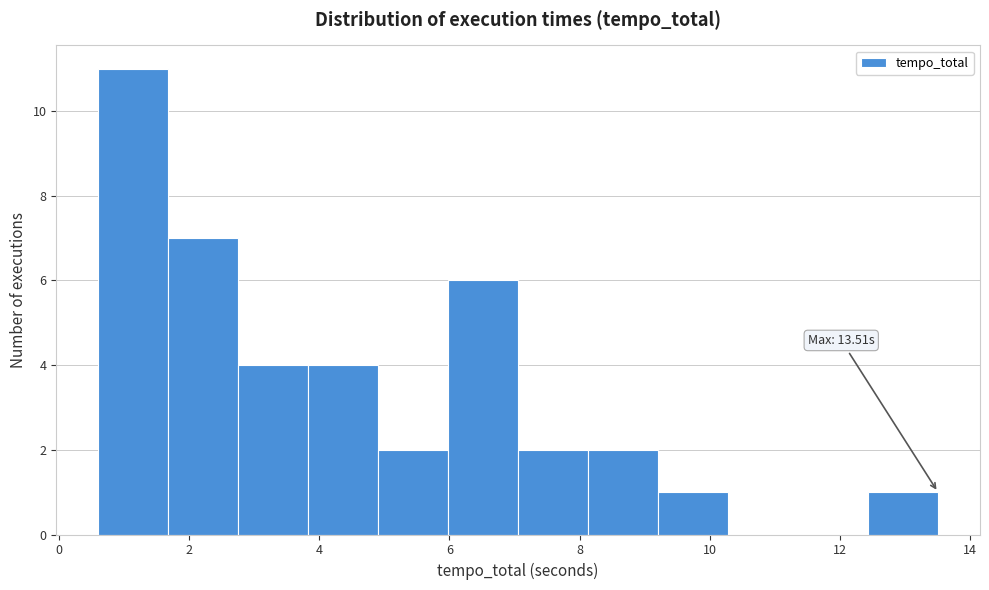

Over which range of the x-axis is the bar tallest?

0.6 to 1.6